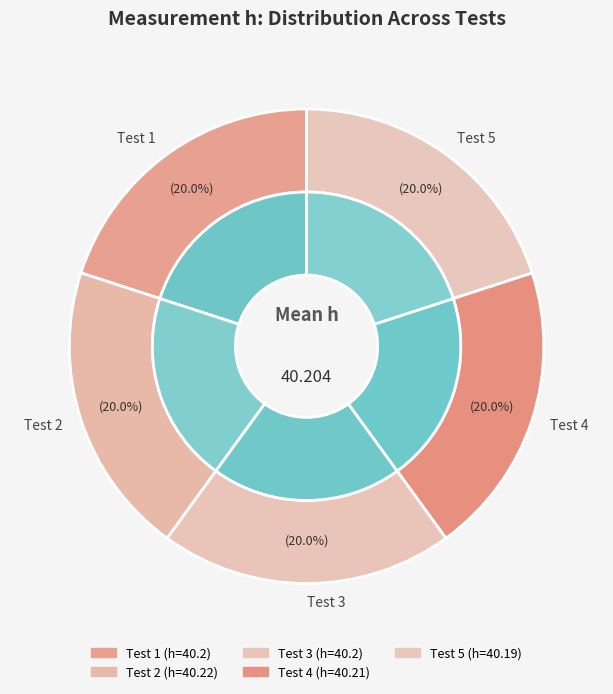

How much of the chart is everything except 1?

80.0%